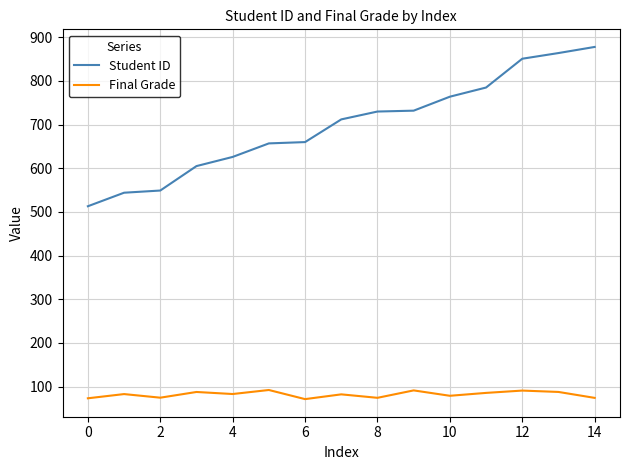

True or false: Final Grade and Student ID cross at least once.

False